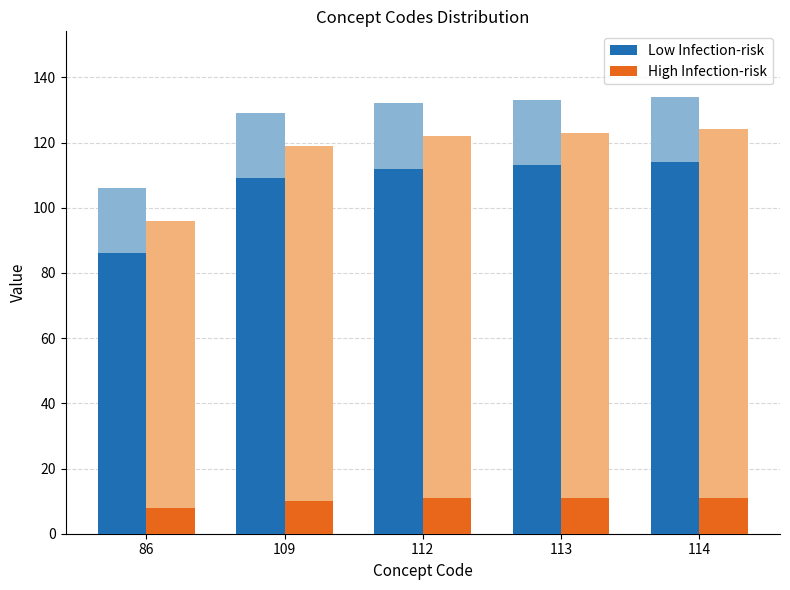

How many distinct data groups are displayed?

2